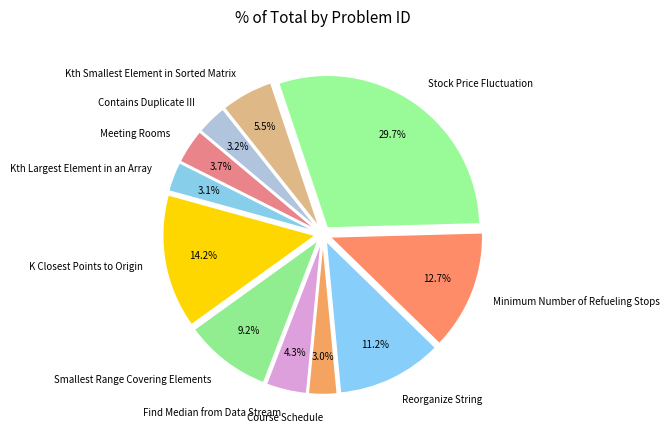

To the nearest percent, what is the difference between the Kth Smallest Element in Sorted Matrix and Contains Duplicate III slice percentages?

2%